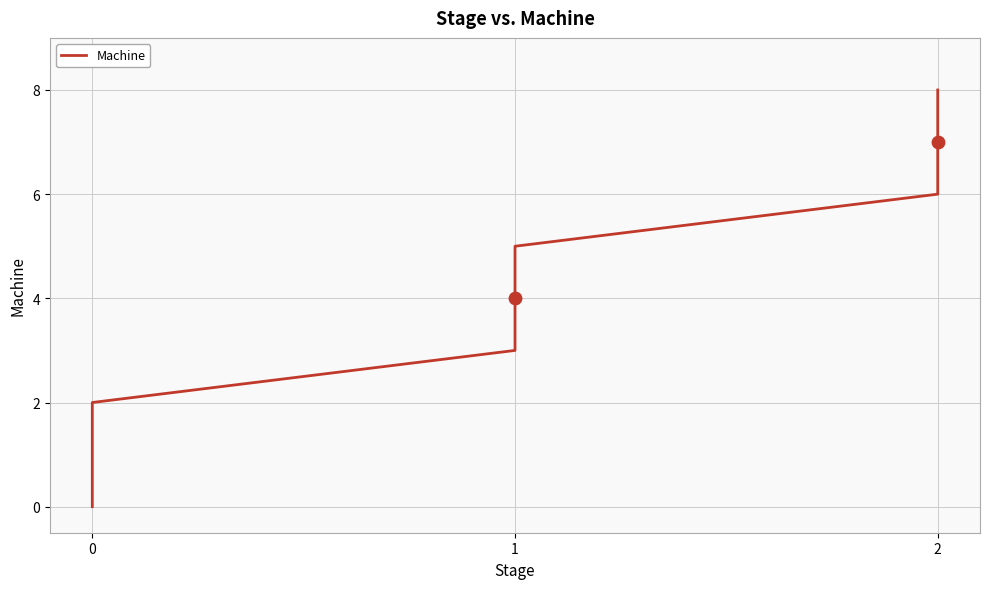

What is the change in value from 7 to 8?

+1